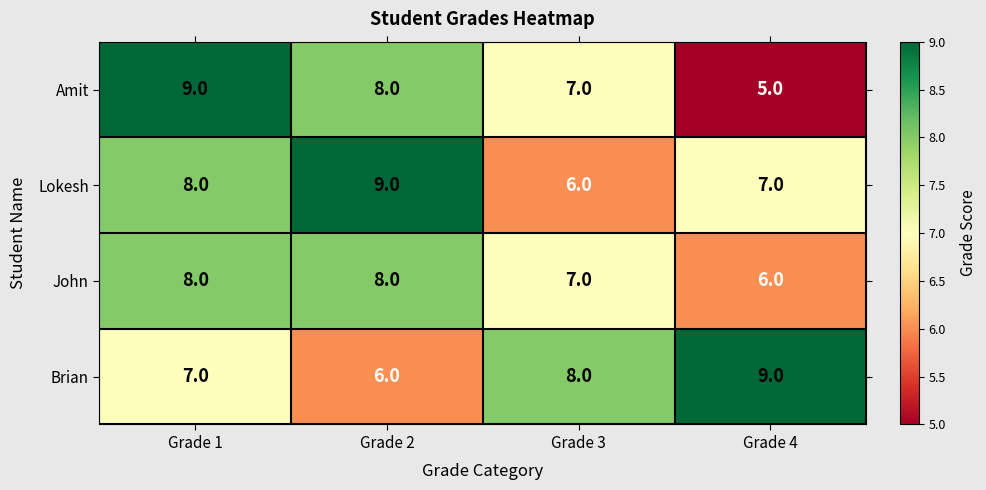

Rank the categories by Lokesh value from highest to lowest.

Grade 2, Grade 1, Grade 4, Grade 3